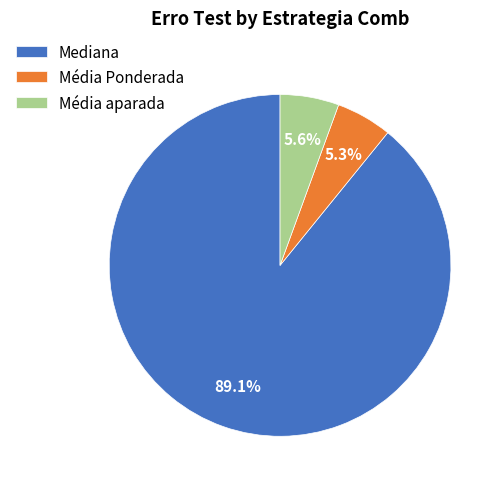

Approximately how many times larger is the value at Média Ponderada compared to Média aparada?

0.9